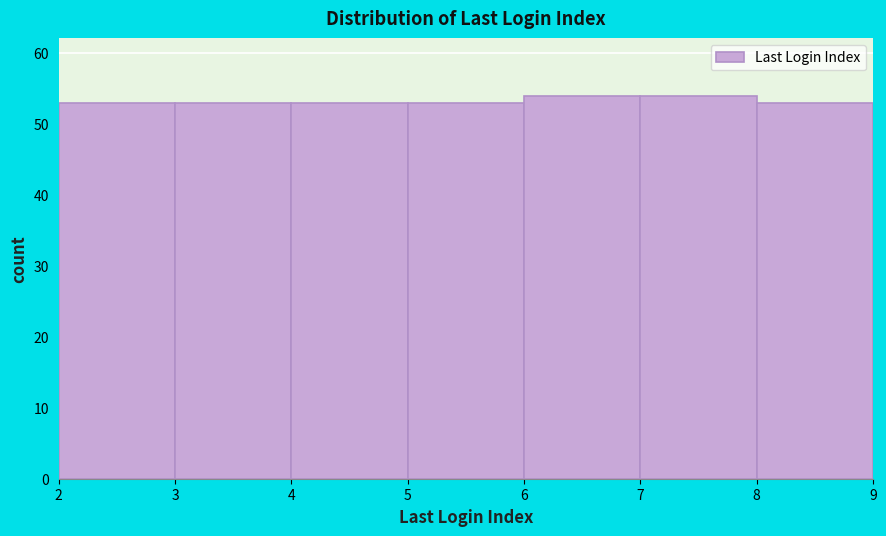

Reading left to right, list every bar in this chart as the range it spans on the x-axis followed by its height. The values are not printed on the chart, so give them approximately, as read against the axis.

2 to 3: 53
3 to 4: 53
4 to 5: 53
5 to 6: 53
6 to 7: 54
7 to 8: 54
8 to 9: 53